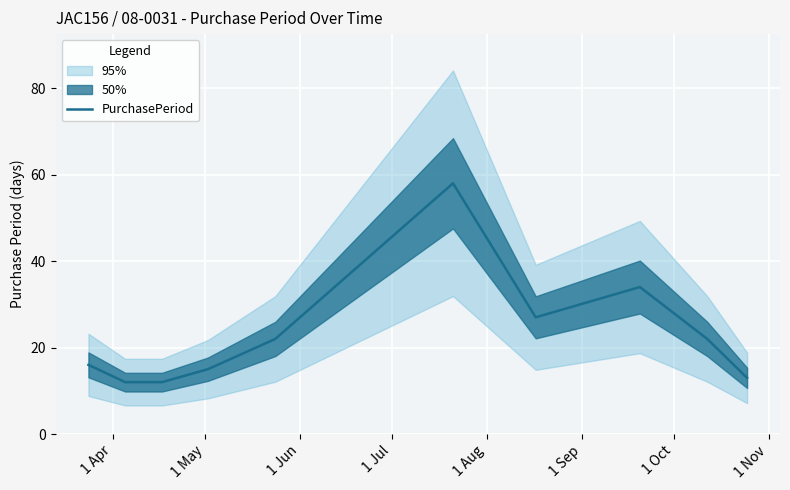

How many interior local peaks (higher than both neighbors) does the data have?

2